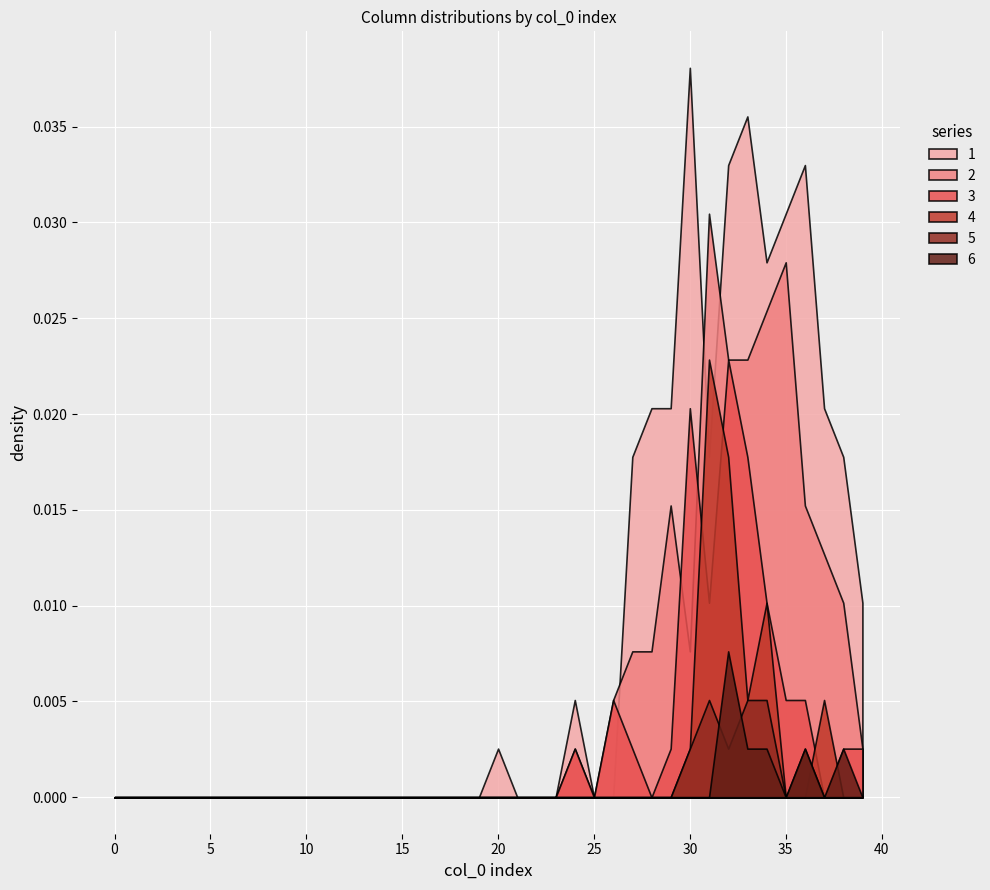

The 6 series shows 0.0 at 10. True or false?

True